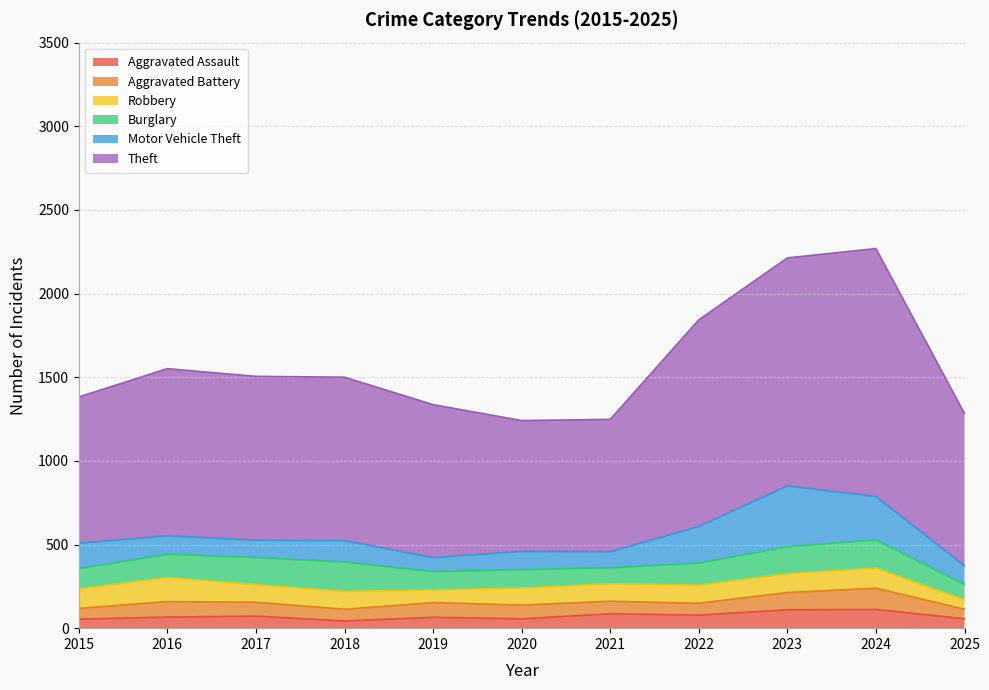

What is the value of the Aggravated Assault point at the 2nd from the left?

66